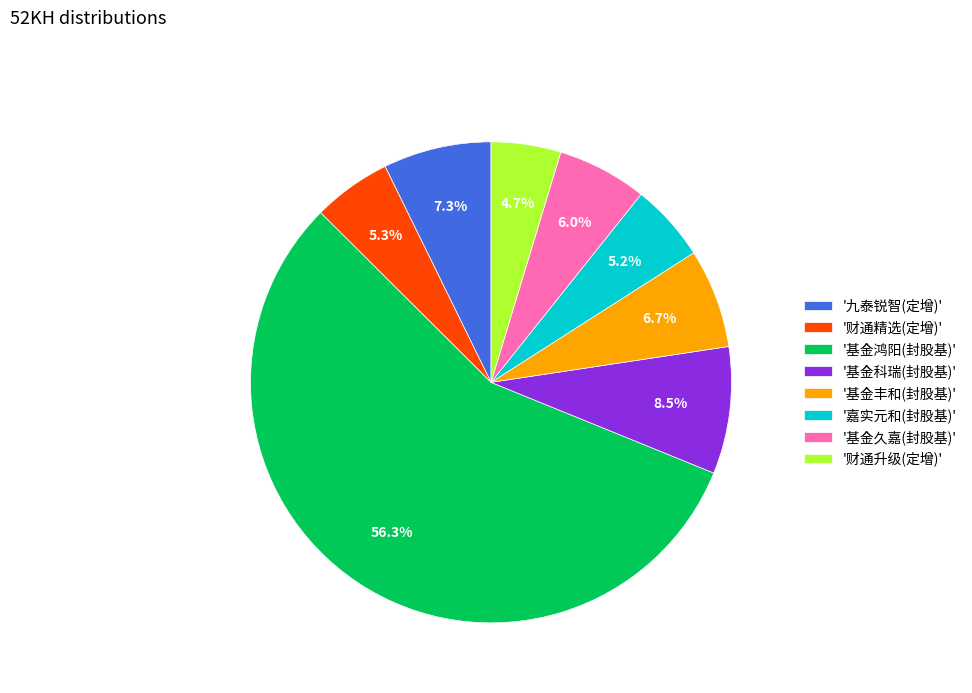

What percentage do '基金科瑞(封股基)' and '财通精选(定增)' together represent?

13.8%